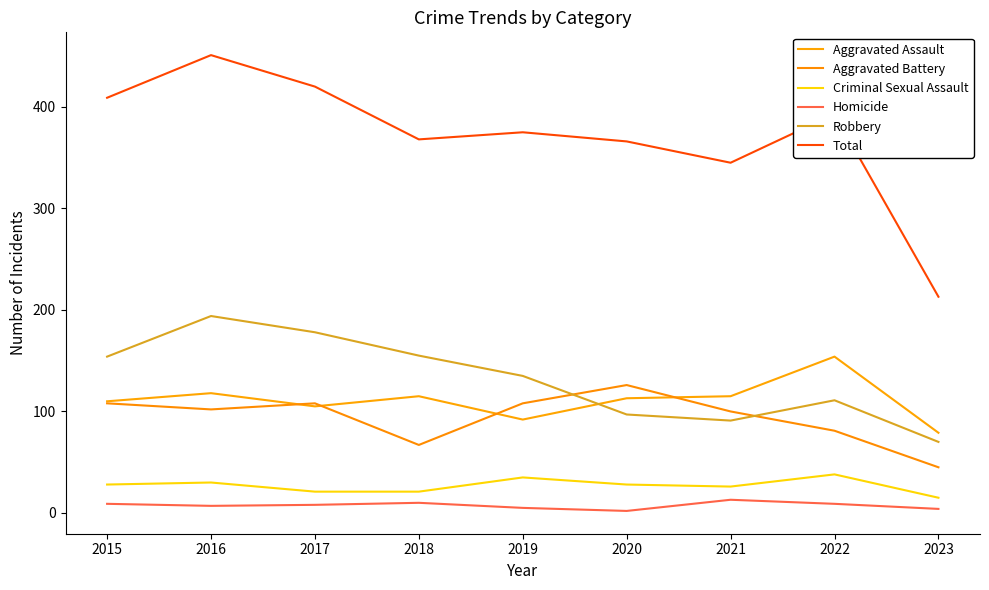

At which label does Homicide first exceed 8?

2015